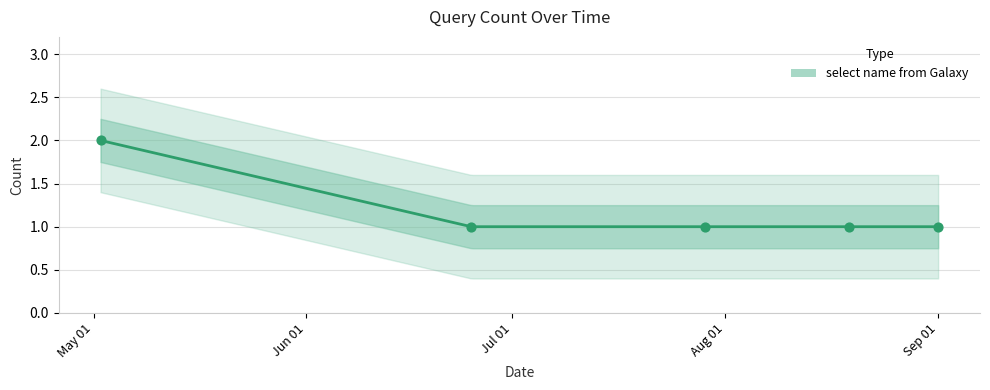

Which has a higher value, 2019-09-01 or 2019-08-19?

2019-09-01